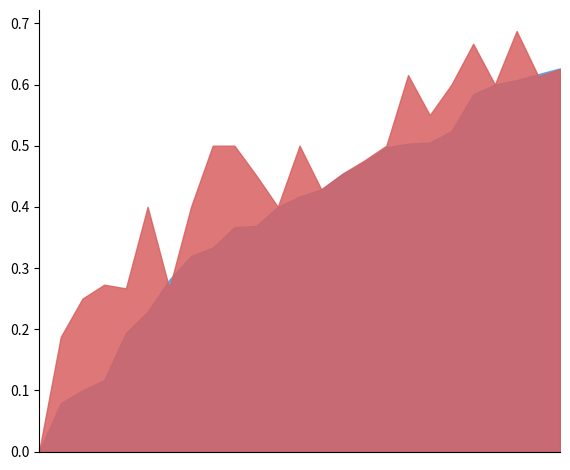

What is the average value of the f1 series?

0.4